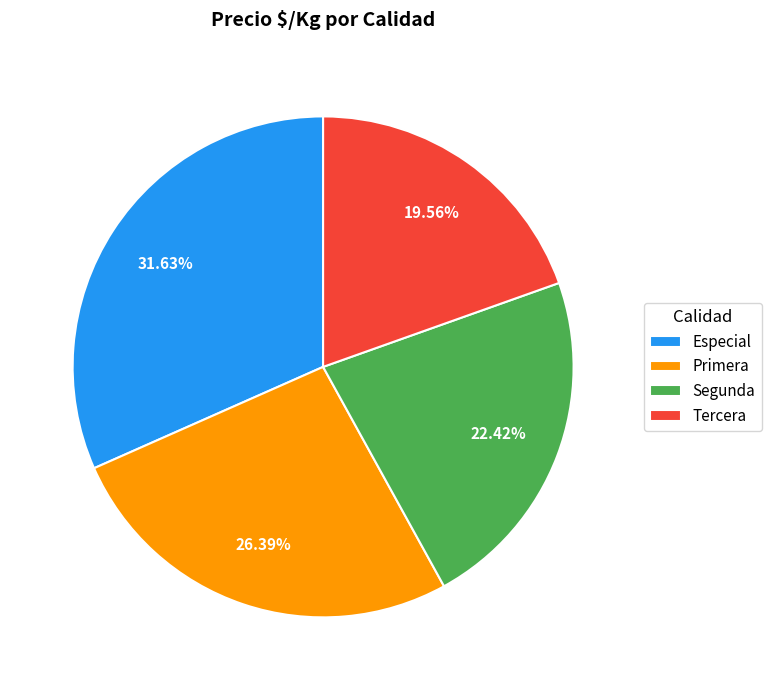

Is Segunda the majority of the pie?

No